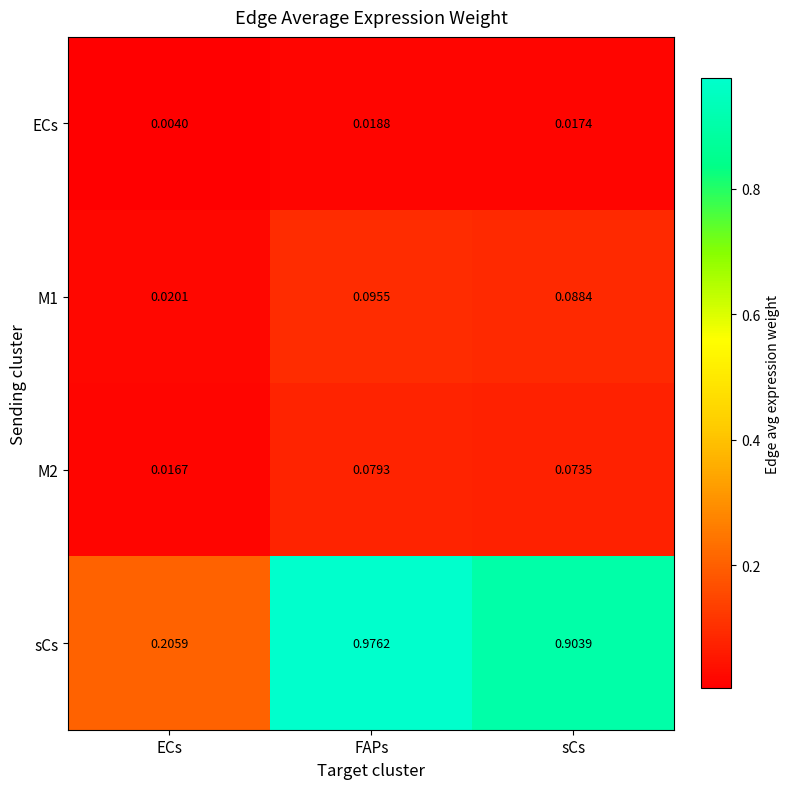

Rank the categories by sCs value from lowest to highest.

ECs, sCs, FAPs